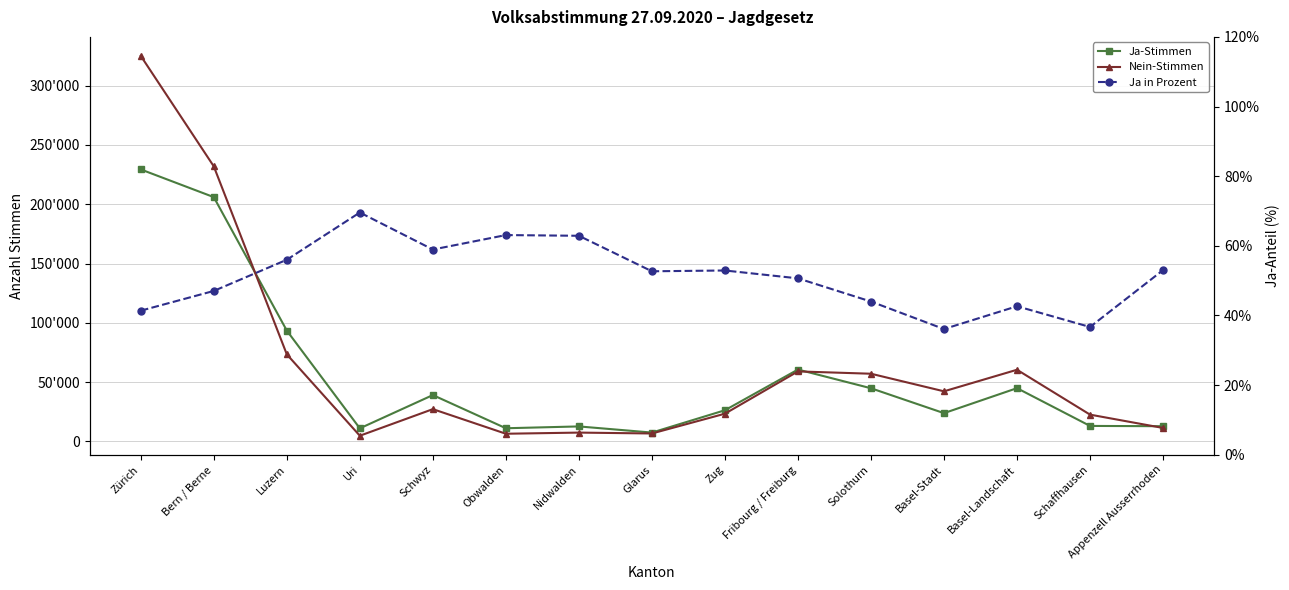

Reading left to right, transcribe all the data shown in this chart.

Ja-Stimmen: Zürich=229291.0	Bern / Berne=205944.0	Luzern=93456.0	Uri=11075.0	Schwyz=39128.0	Obwalden=11159.0	Nidwalden=12695.0	Glarus=7517.0	Zug=26329.0	Fribourg / Freiburg=60628.0	Solothurn=44863.0	Basel-Stadt=23884.0	Basel-Landschaft=44946.0	Schaffhausen=13117.0	Appenzell Ausserrhoden=12881.0
Nein-Stimmen: Zürich=324984.0	Bern / Berne=231881.0	Luzern=73438.0	Uri=4846.0	Schwyz=27265.0	Obwalden=6530.0	Nidwalden=7494.0	Glarus=6751.0	Zug=23430.0	Fribourg / Freiburg=59060.0	Solothurn=57109.0	Basel-Stadt=42285.0	Basel-Landschaft=60455.0	Schaffhausen=22638.0	Appenzell Ausserrhoden=11413.0
Ja in Prozent: Zürich=41.4	Bern / Berne=47.0	Luzern=56.0	Uri=69.6	Schwyz=58.9	Obwalden=63.1	Nidwalden=62.9	Glarus=52.7	Zug=52.9	Fribourg / Freiburg=50.7	Solothurn=44.0	Basel-Stadt=36.1	Basel-Landschaft=42.6	Schaffhausen=36.7	Appenzell Ausserrhoden=53.0